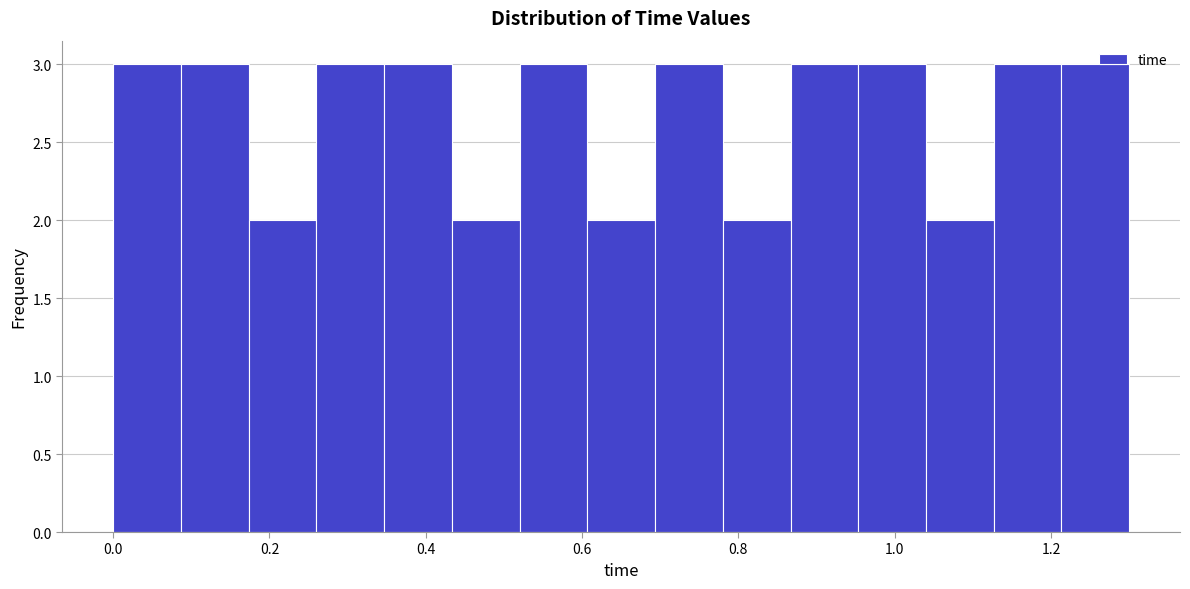

Reading left to right, transcribe this chart: for each bar, give the range it covers on the x-axis and its height. Neither the bar edges nor the heights are printed on the chart, so give them approximately, as read against the axes.

0.00 to 0.08: 3
0.08 to 0.18: 3
0.18 to 0.26: 2
0.26 to 0.34: 3
0.34 to 0.44: 3
0.44 to 0.52: 2
0.52 to 0.60: 3
0.60 to 0.70: 2
0.70 to 0.78: 3
0.78 to 0.86: 2
0.86 to 0.96: 3
0.96 to 1.04: 3
1.04 to 1.12: 2
1.12 to 1.22: 3
1.22 to 1.30: 3